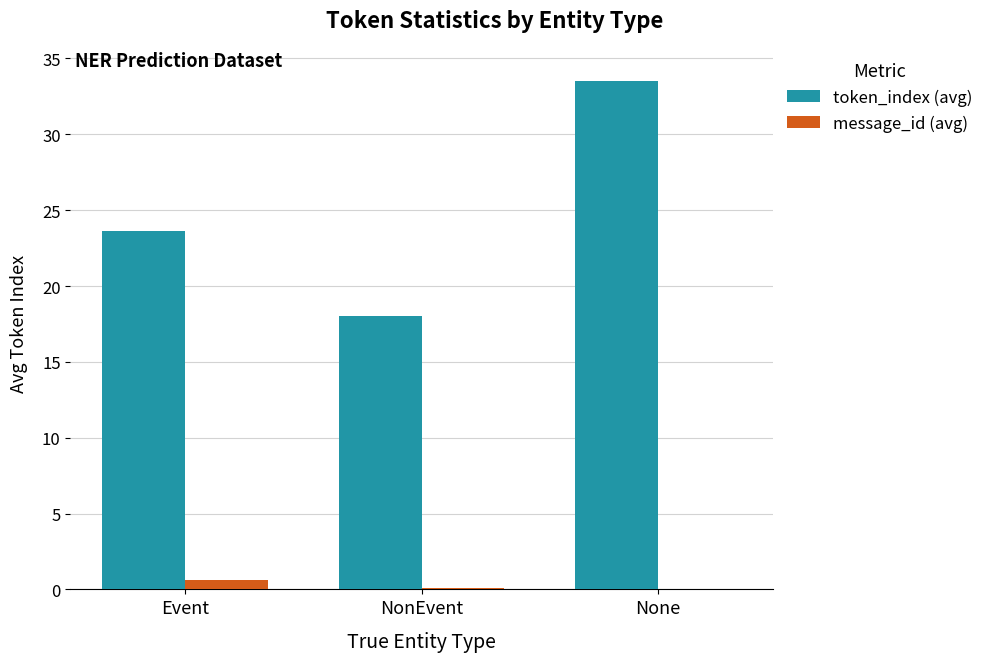

At which label is token_index (avg) closest to 25?

Event